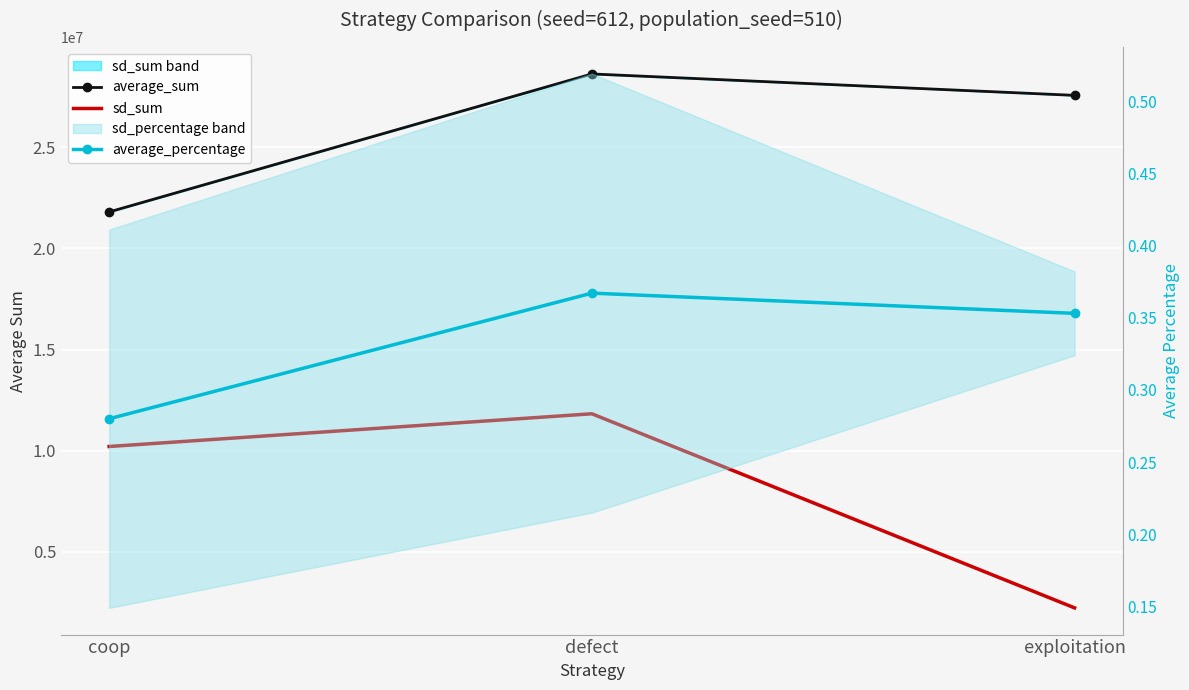

Reading left to right, extract all data points from this chart.

average_sum: coop=21806588.0	defect=28626099.0	exploitation=27567313.0
sd_sum: coop=10213000.0	defect=11830000.0	exploitation=2237000.0
average_percentage: coop=0.3	defect=0.4	exploitation=0.4